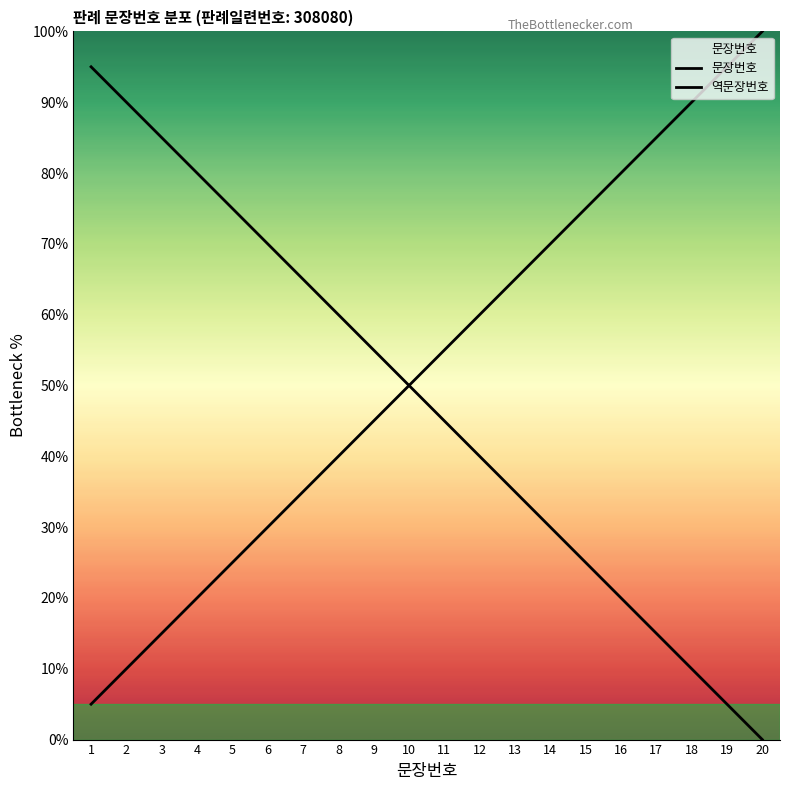

What are all the series names shown in the legend?

문장번호, 역문장번호